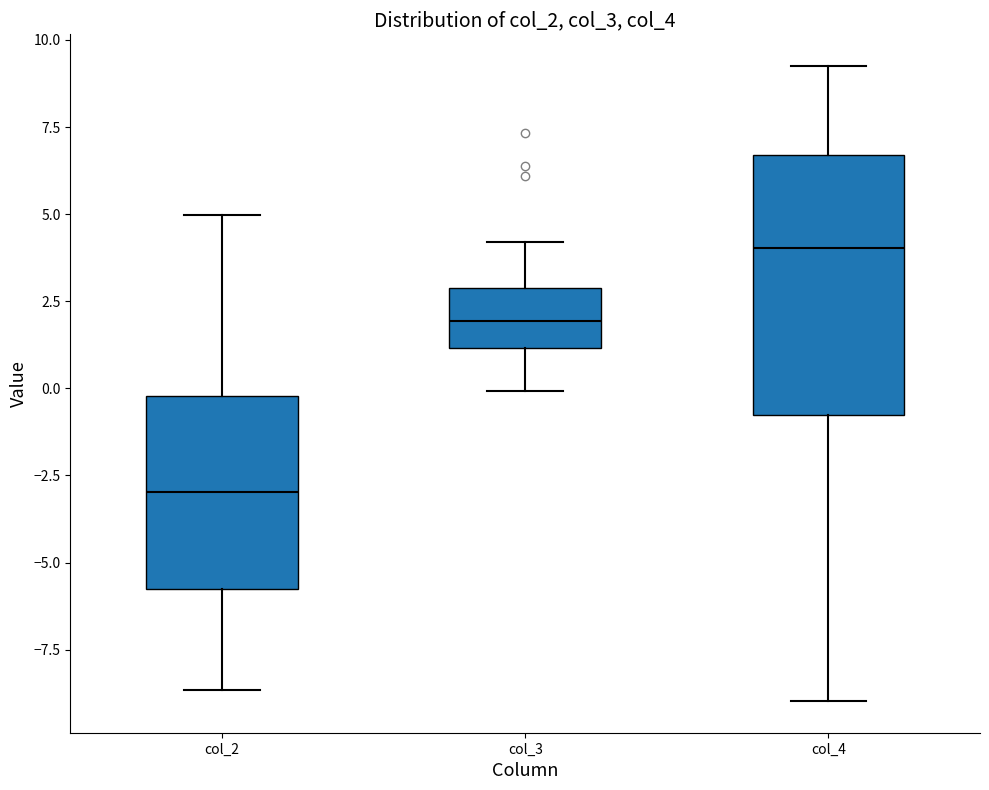

Which box is the tallest, from its lower edge to its upper edge?

col_4